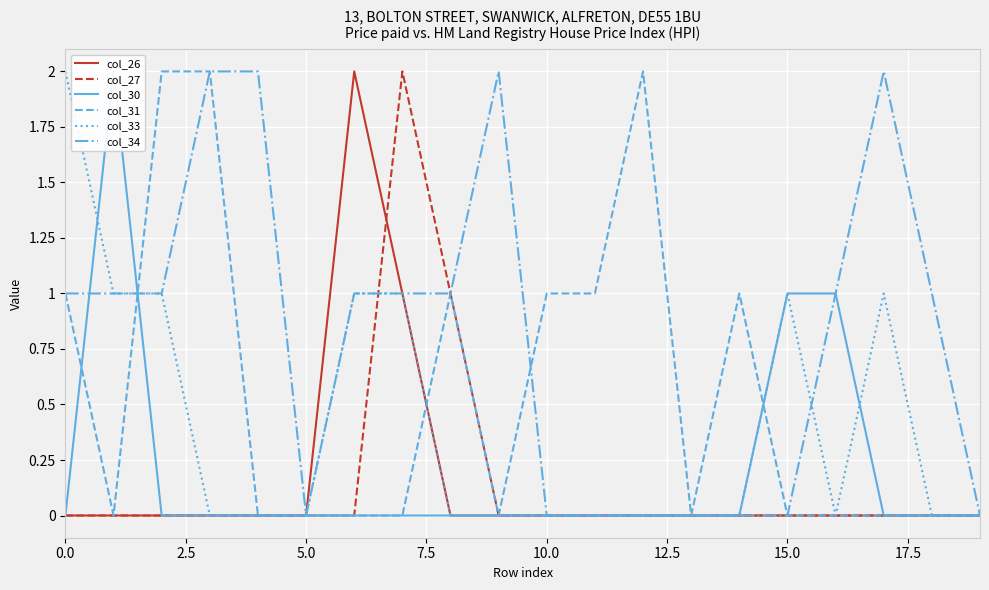

How many values in the col_27 series exceed 0?

2